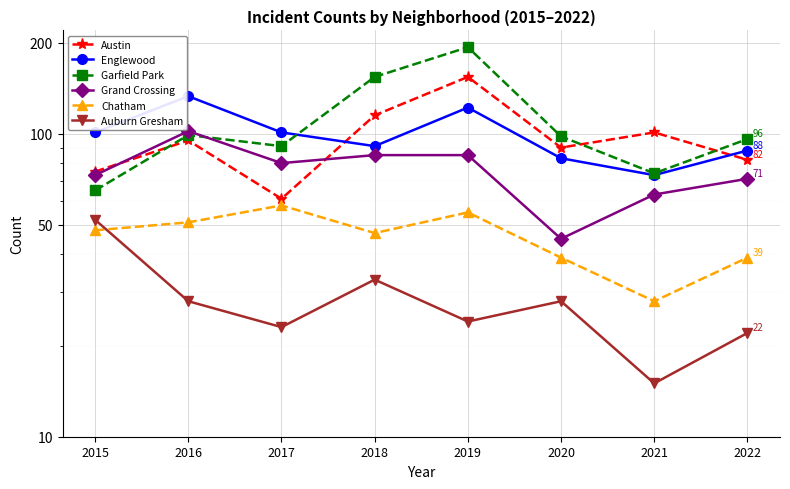

What is the difference between the maximum and second lowest values in the Auburn Gresham series?

30